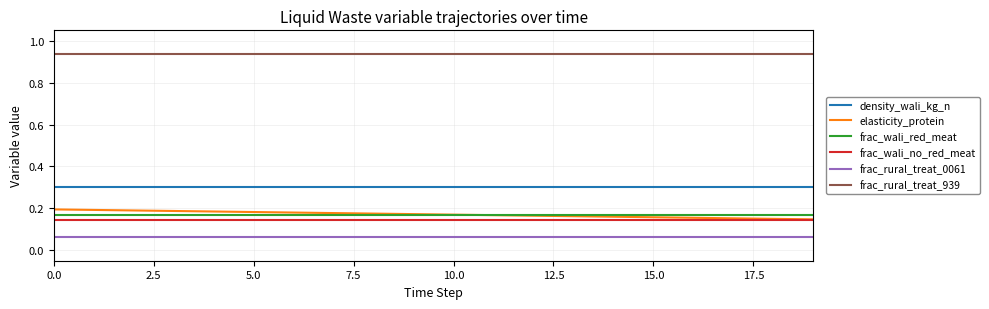

True or false: frac_rural_treat_0061 and density_wali_kg_n intersect in this chart.

False